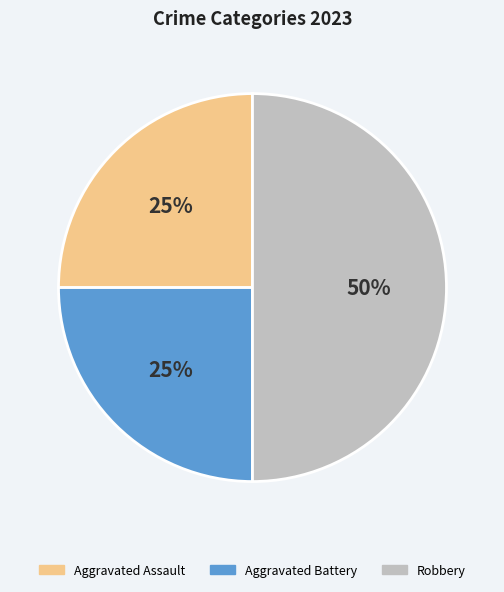

What percentage is the Aggravated Battery slice, to the nearest percent?

25%